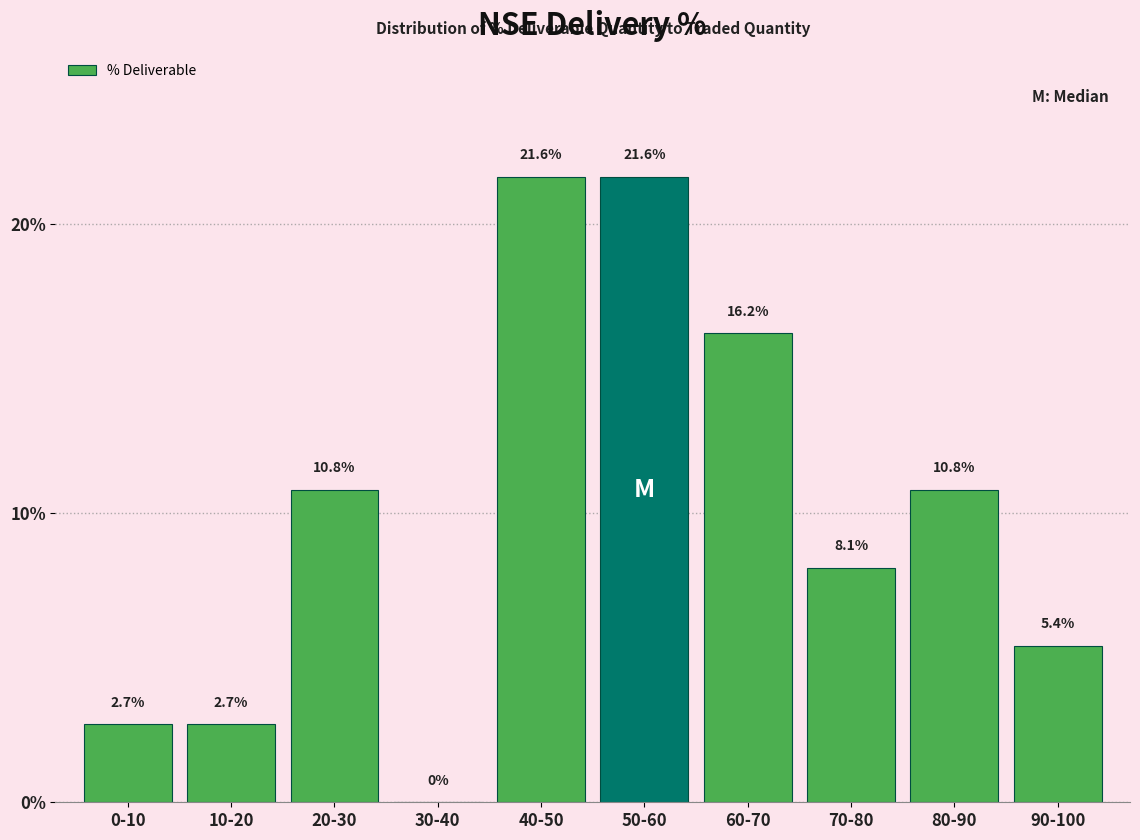

Reading left to right, what are all the values shown in this chart?

0-10=2.7	10-20=2.7	20-30=10.8	30-40=0.0	40-50=21.6	50-60=21.6	60-70=16.2	70-80=8.1	80-90=10.8	90-100=5.4